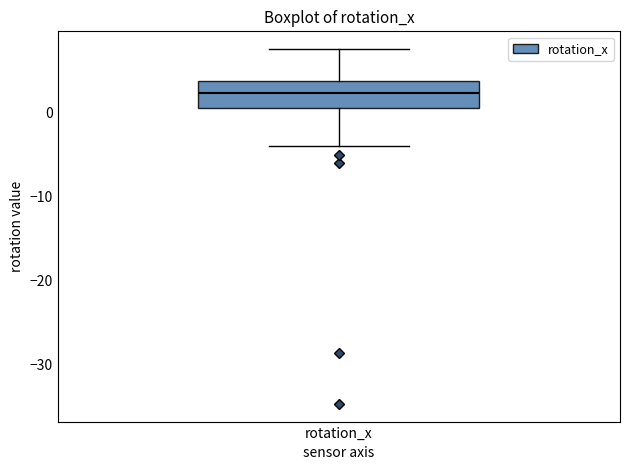

Read this box plot against the y-axis: the position of the median line, the range covered by the box, and the ends of both whiskers. The values are not printed on the chart, so give them approximately, as read against the axis.

median 2, box 1 to 4, whiskers -4 to 8